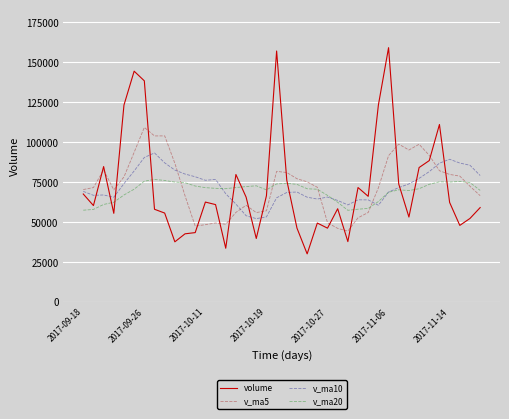

How many times do v_ma20 and v_ma5 cross each other?

5